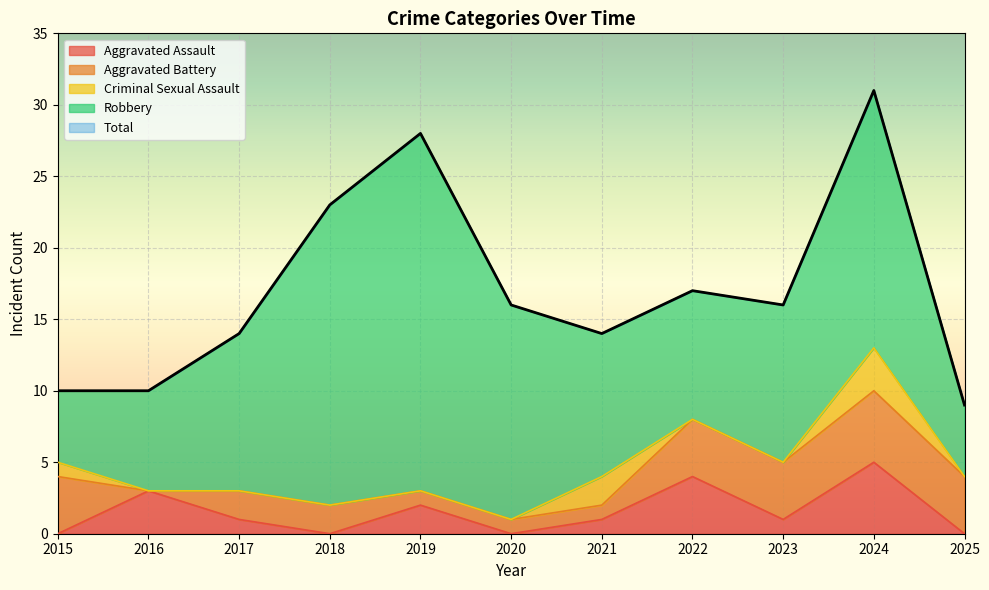

At 2019, list the series in order from largest to smallest.

Total, Robbery, Aggravated Assault, Aggravated Battery, Criminal Sexual Assault